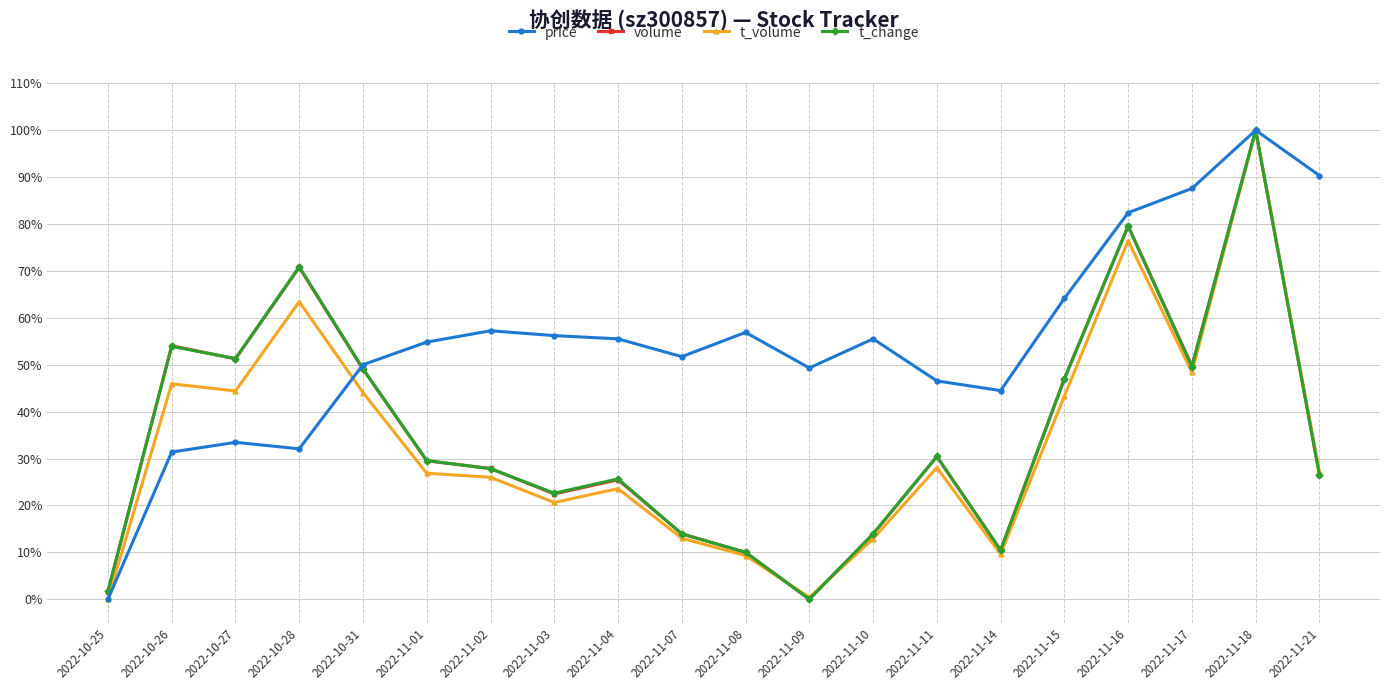

What are all the series names shown in the legend?

price, volume, t_volume, t_change